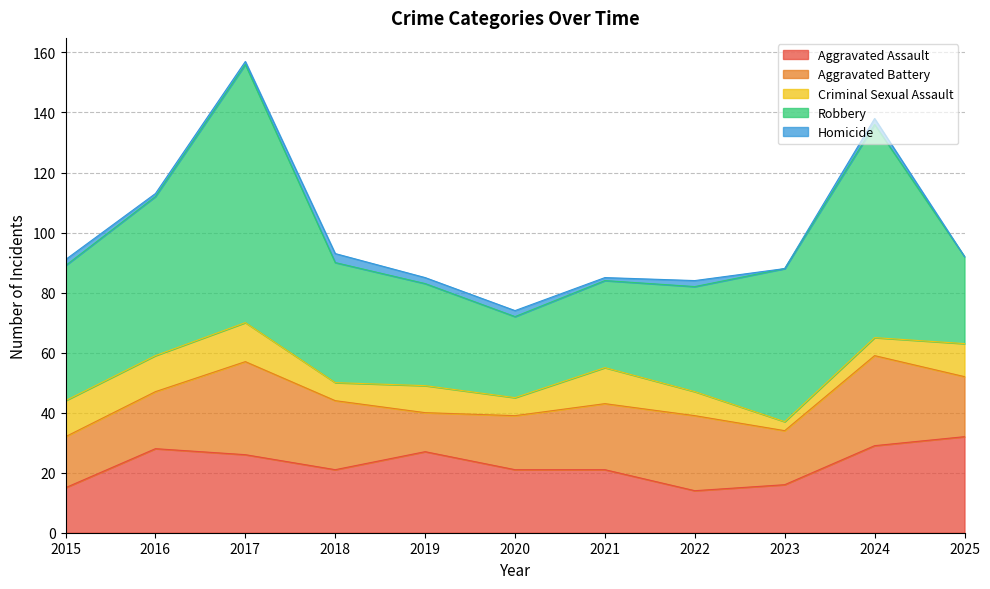

Is it true that Aggravated Battery equals 22 at 2021?

True